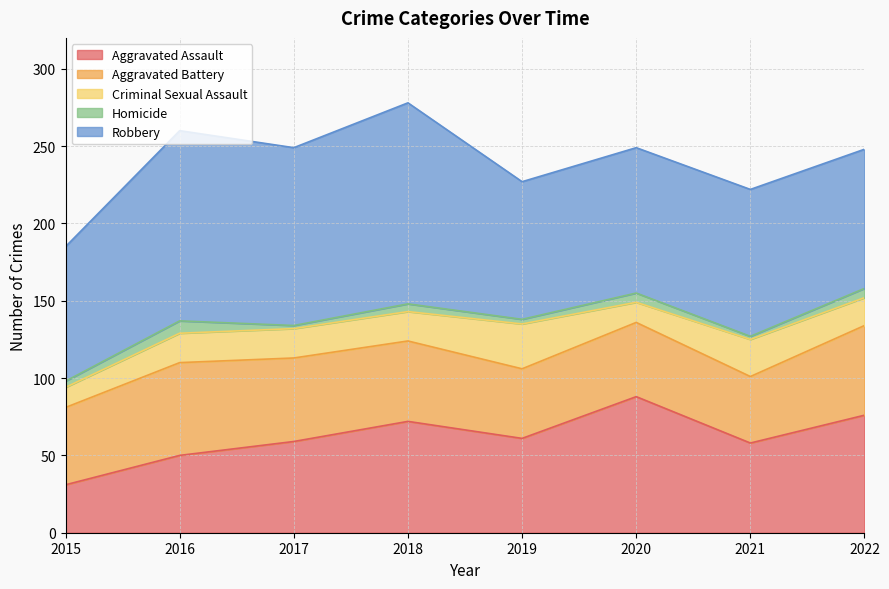

Which series has the widest spread of values?

Aggravated Assault